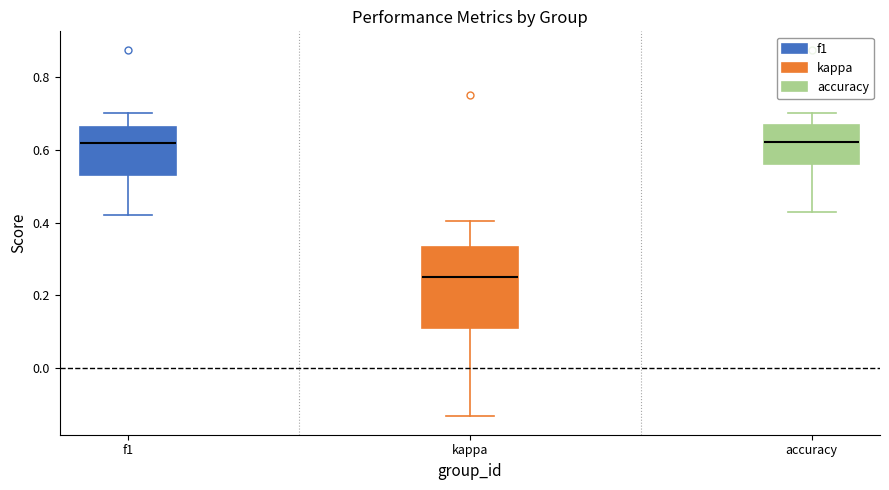

Which box has the lowest median line?

kappa